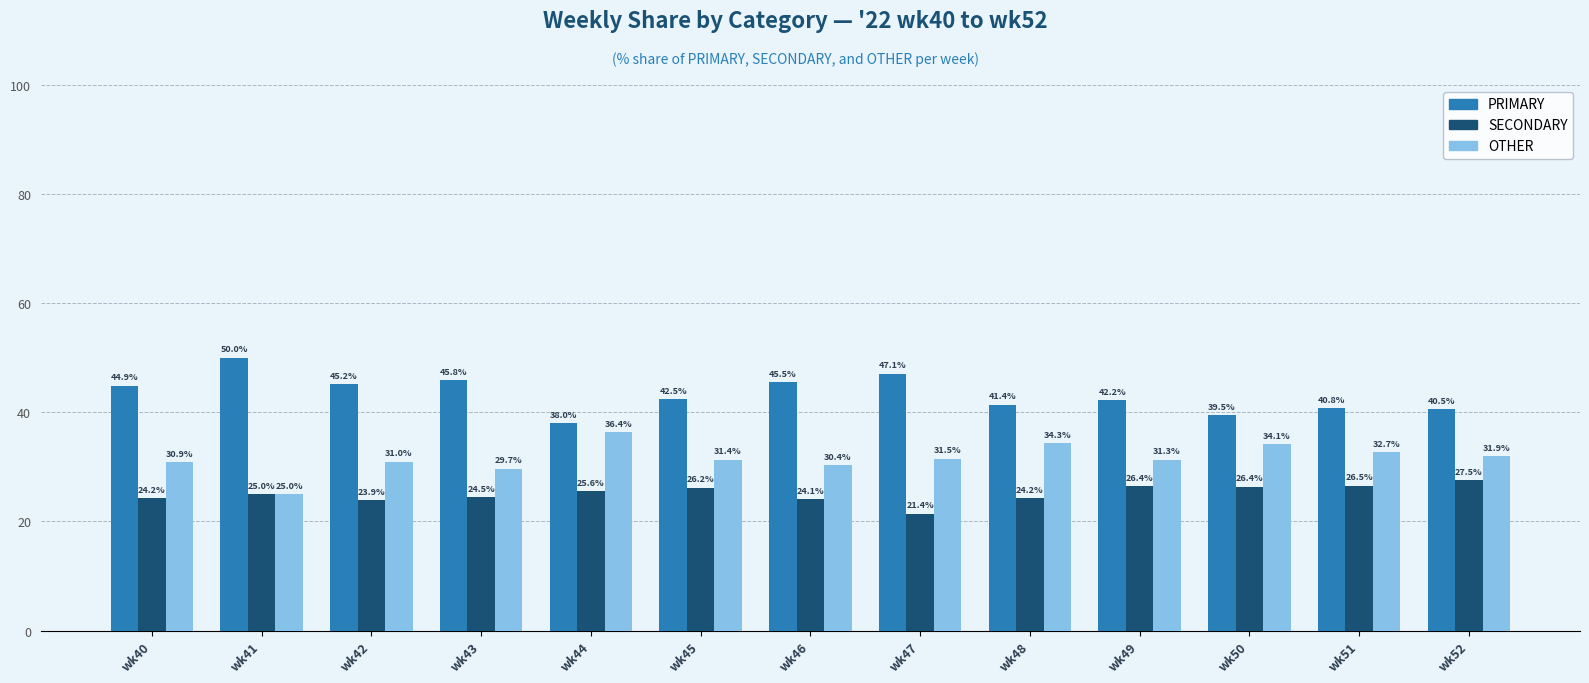

What is the greatest value displayed?

50.0